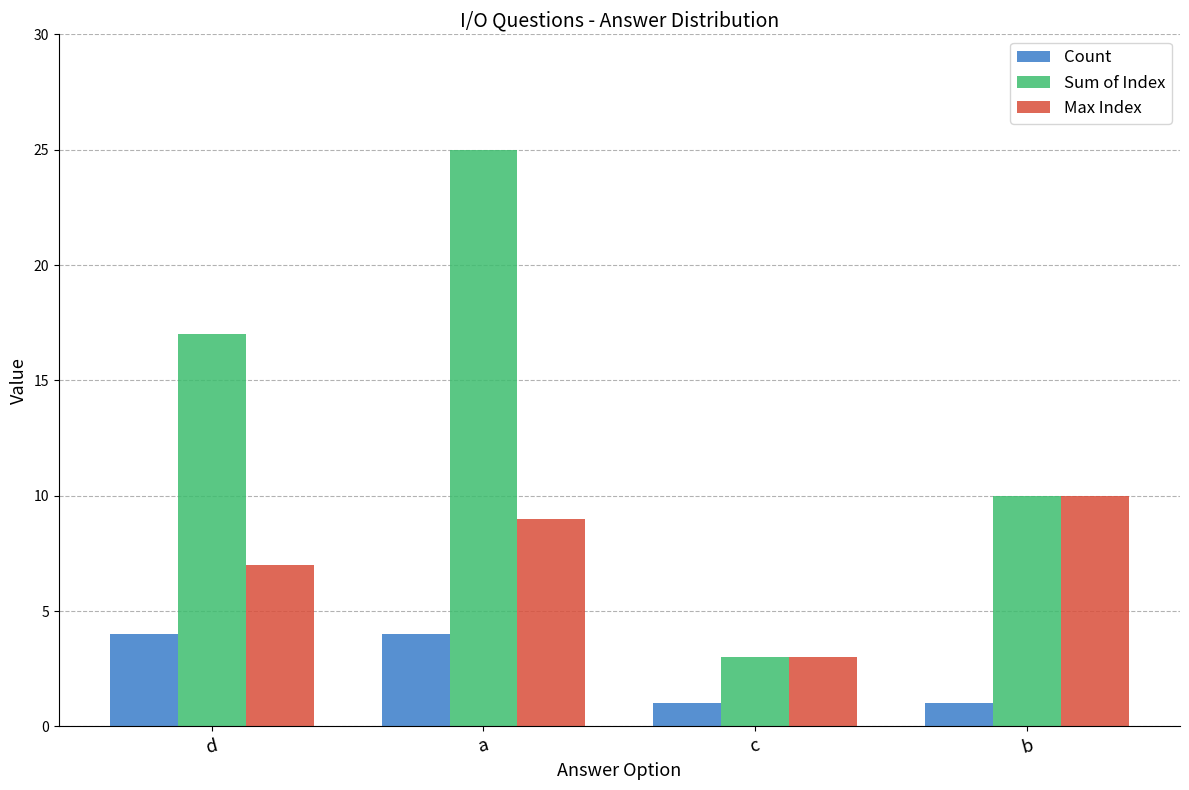

What is the highest value of the Max Index series?

10